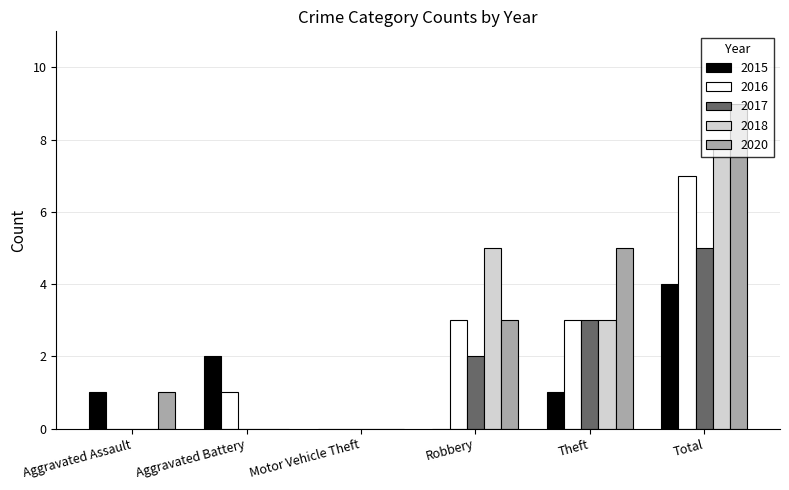

Is the value of 2017 at Motor Vehicle Theft greater than the value of 2016 at Robbery?

No